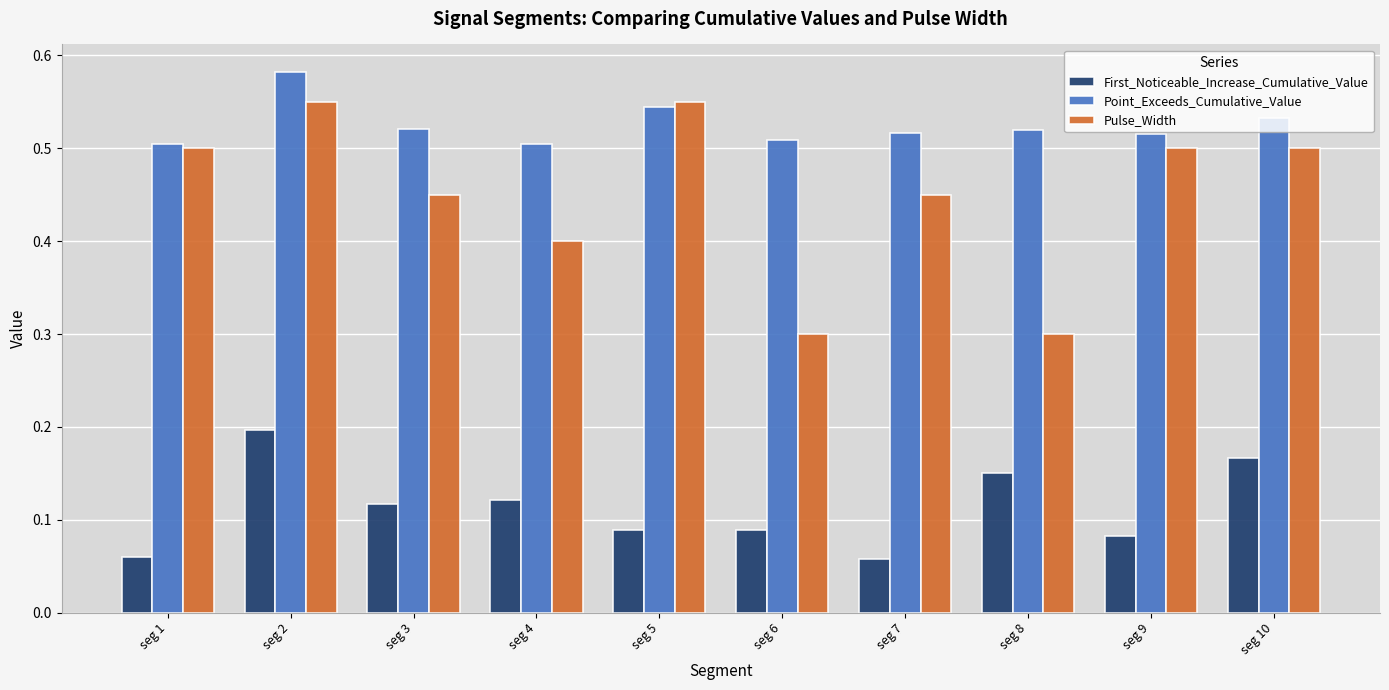

List the series in order of their overall mean, highest first.

Point_Exceeds_Cumulative_Value, Pulse_Width, First_Noticeable_Increase_Cumulative_Value